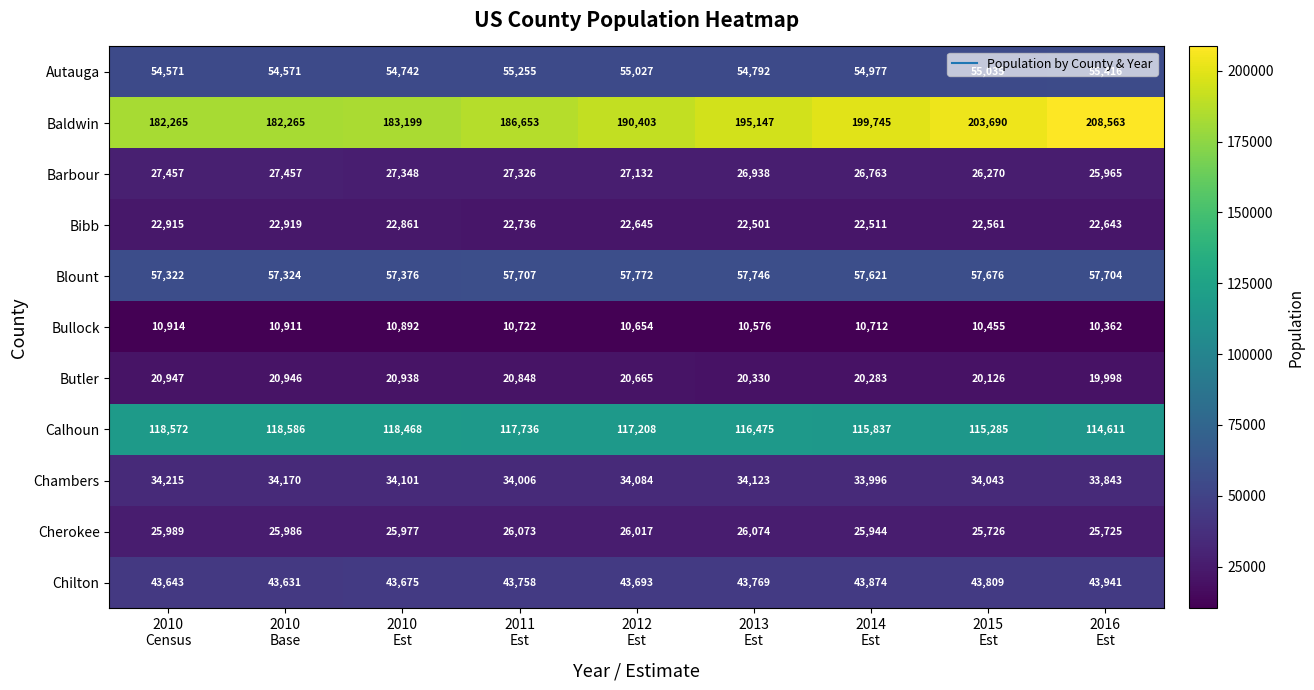

How many data points does each series have?

9